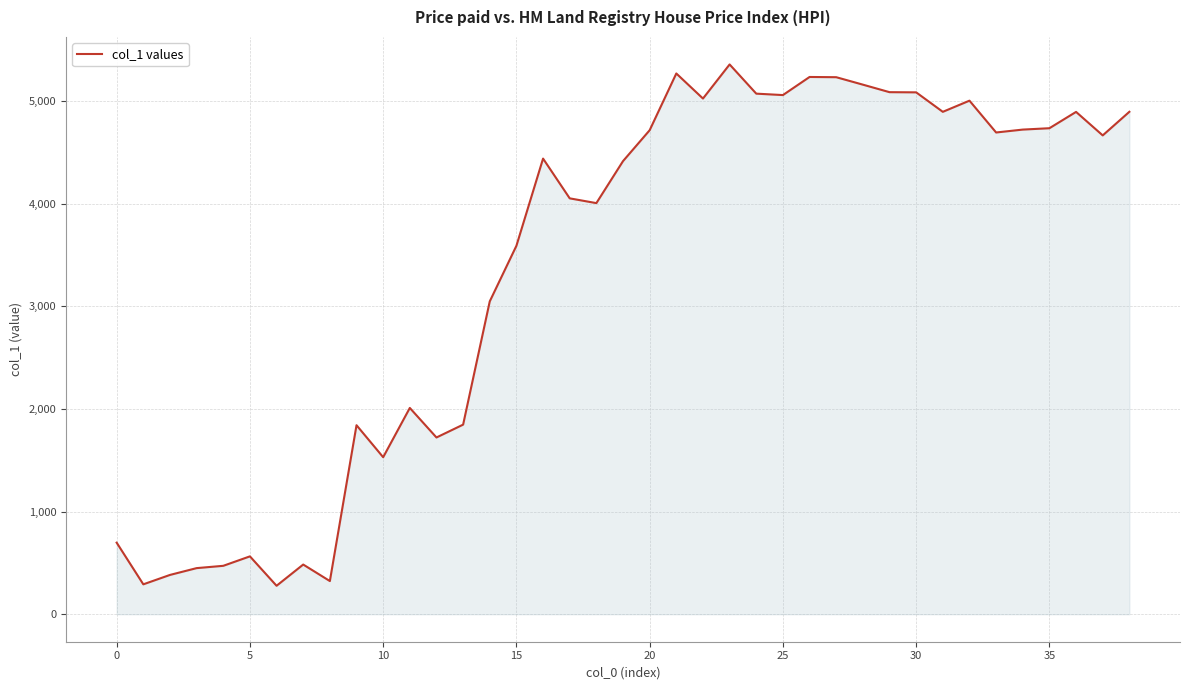

What is the greatest value displayed?

5358.0